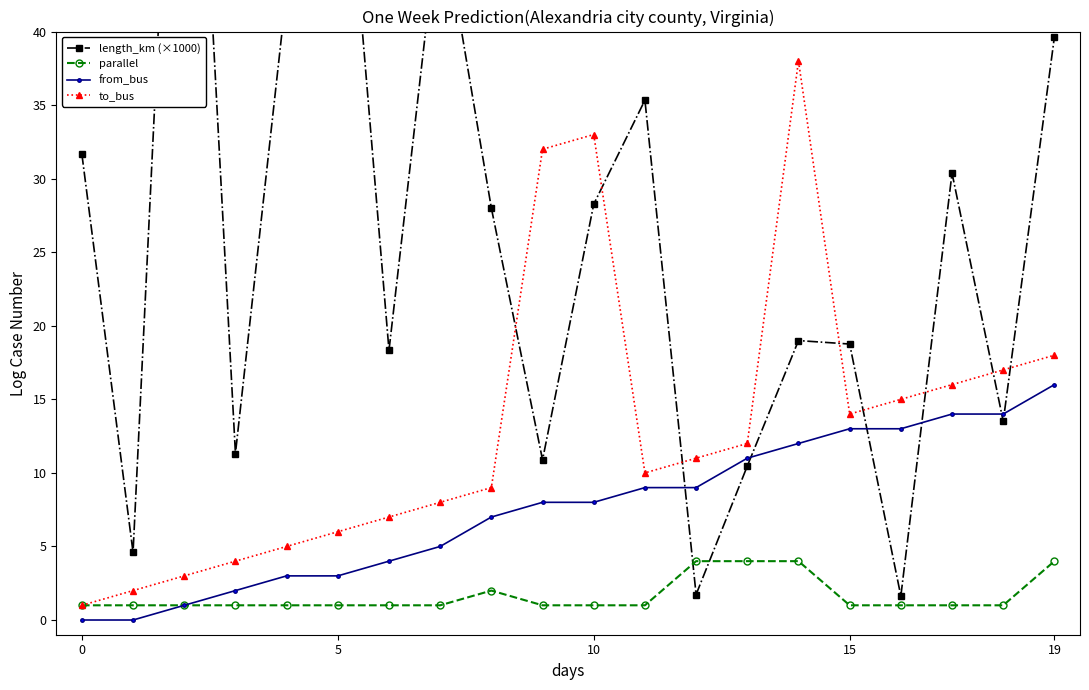

List the series in order of their overall mean, lowest first.

parallel, from_bus, to_bus, length_km (×1000)